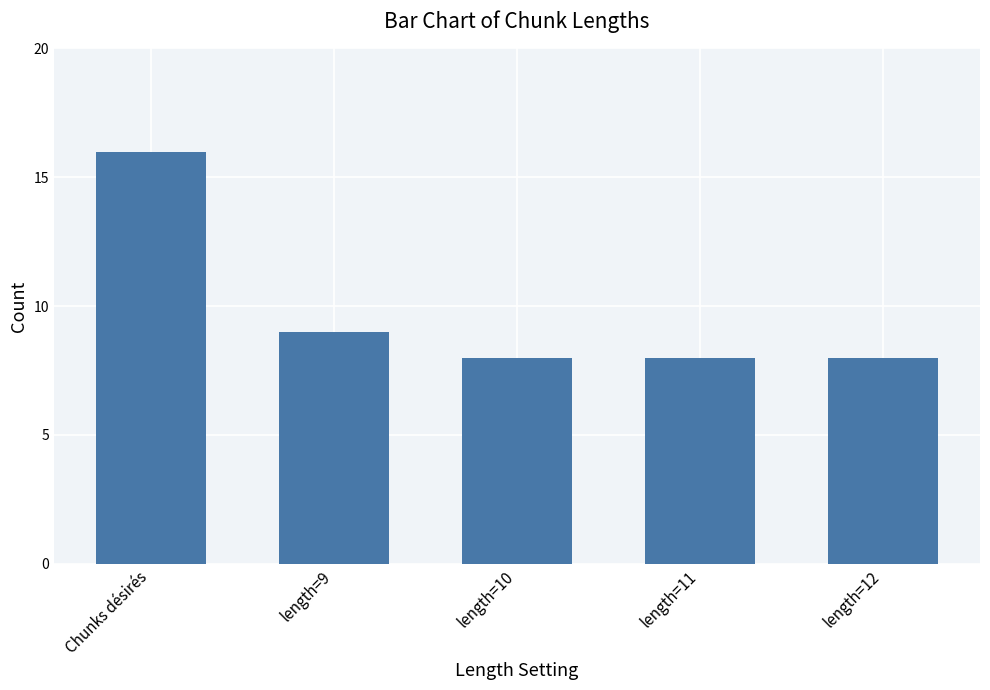

How many bars are there in total?

5